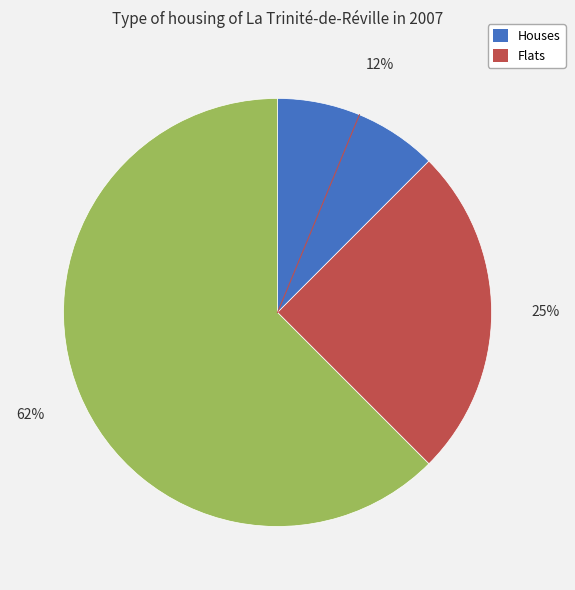

Does any single category account for the majority?

Yes